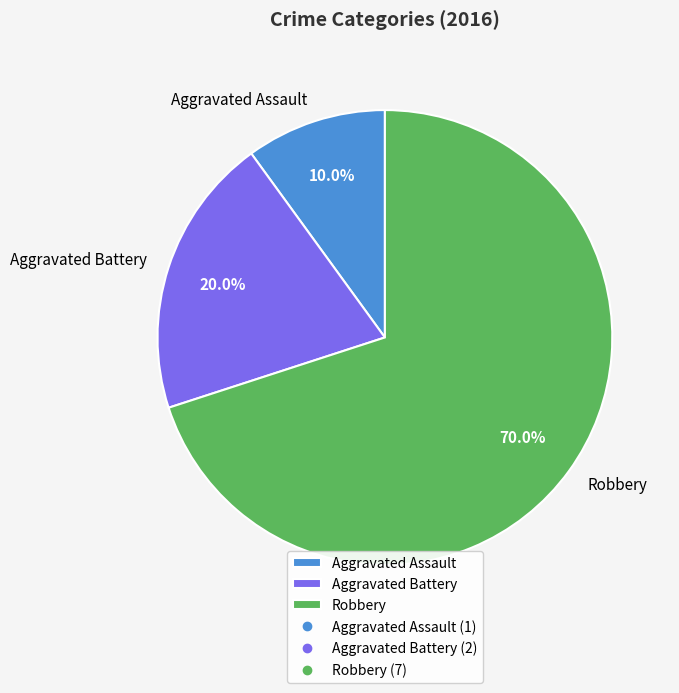

Is there any slice that represents more than half of the pie?

Yes